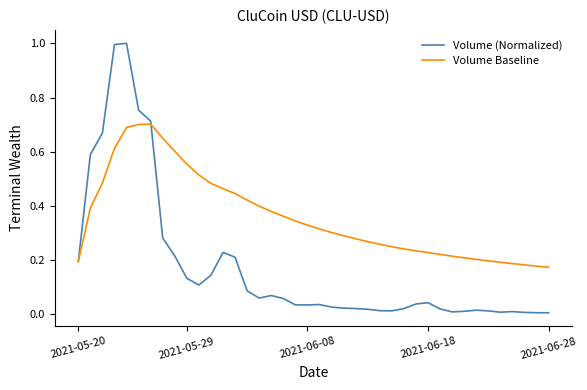

Which series has the largest range (max minus min)?

Volume (Normalized)